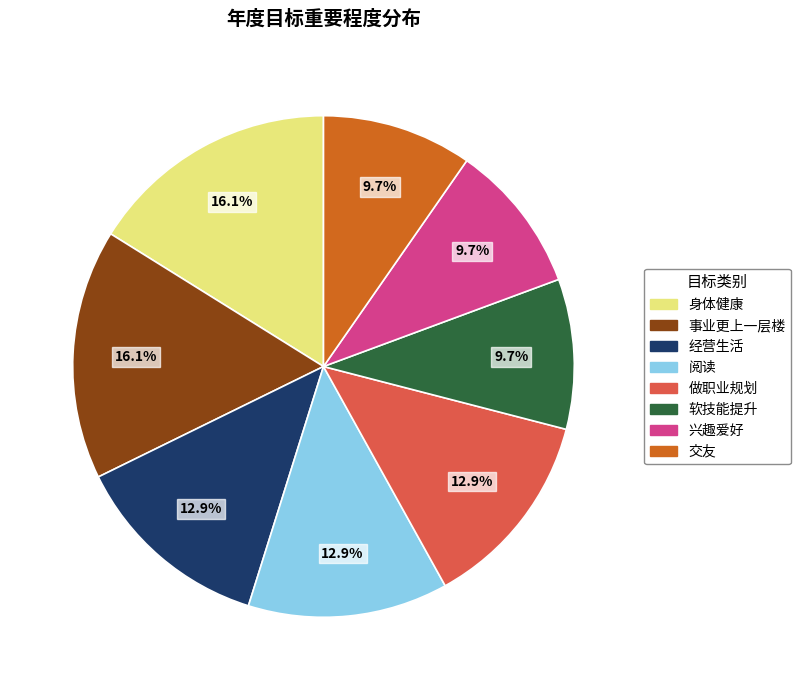

Does 阅读 account for over 50% of the chart?

No